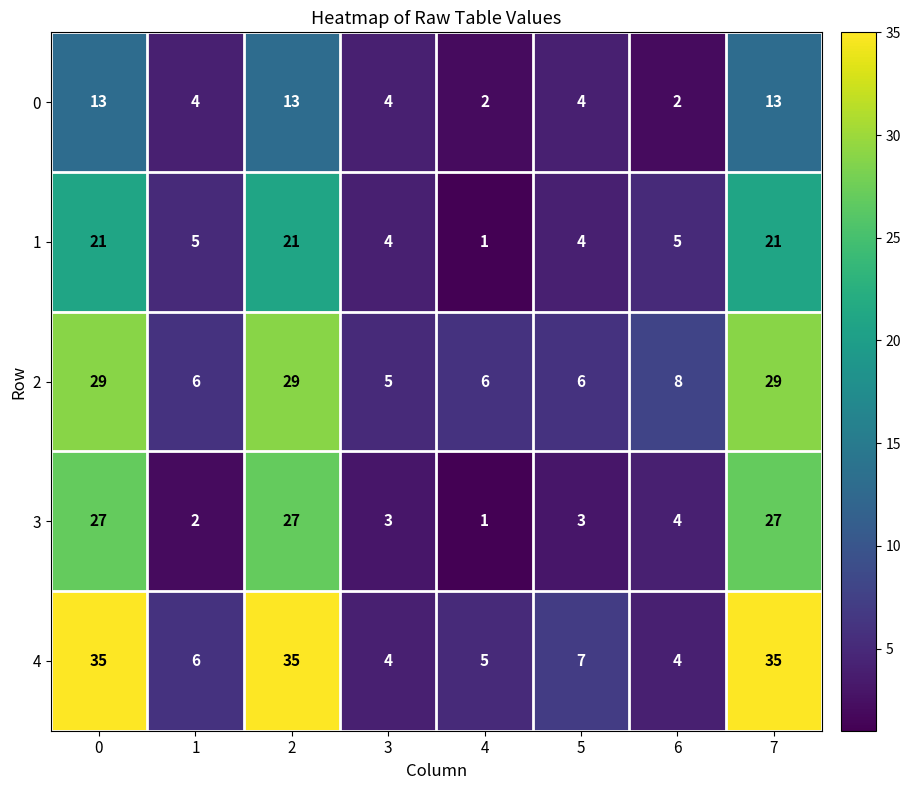

True or false: 4 has a value of 35 at 7.

True